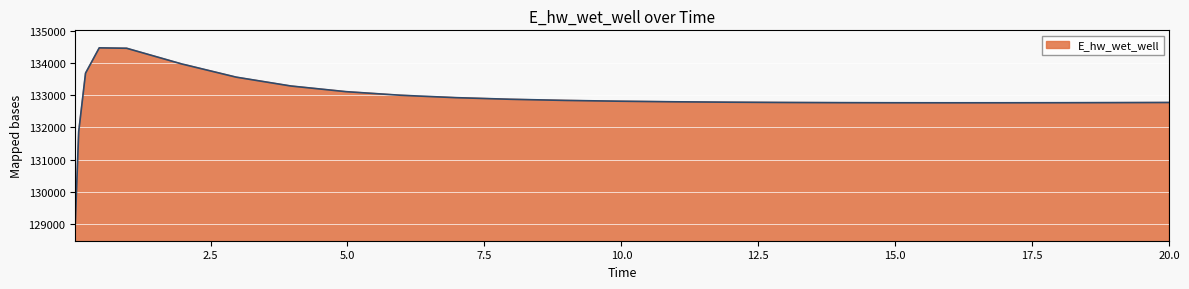

What is the difference between the second highest and minimum values?

5453.3